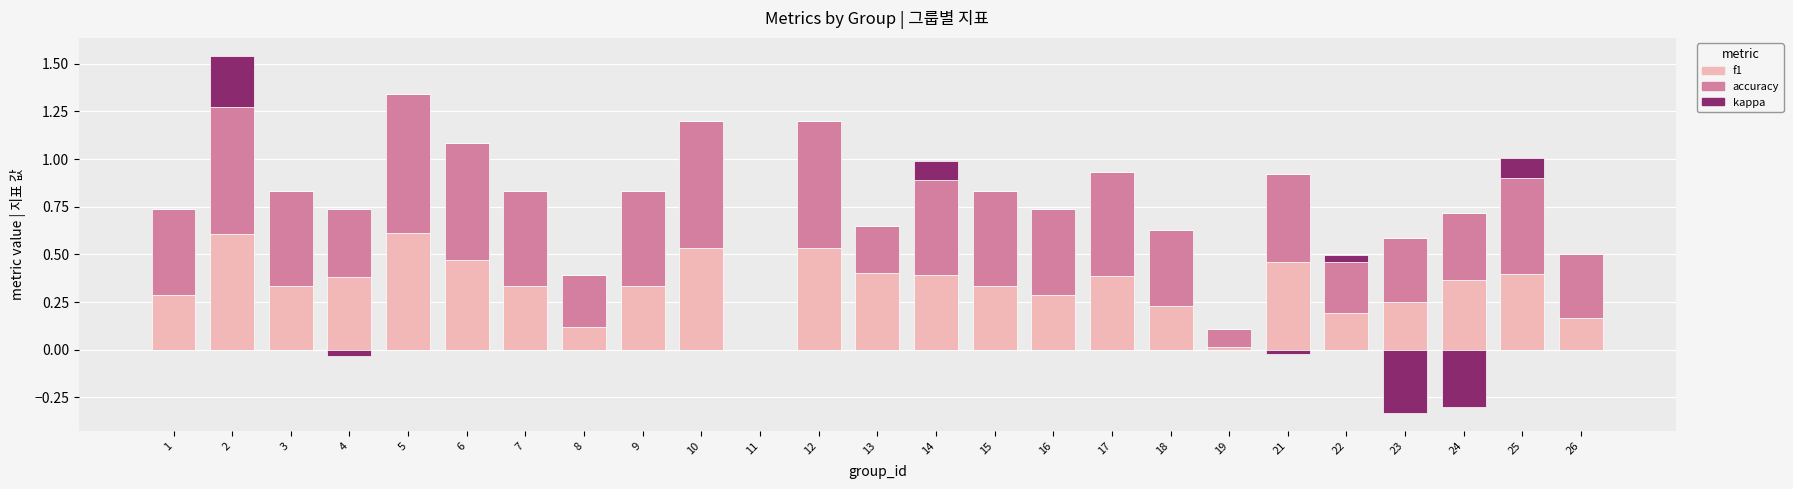

Rank the series at 10 from lowest to highest value.

kappa, f1, accuracy